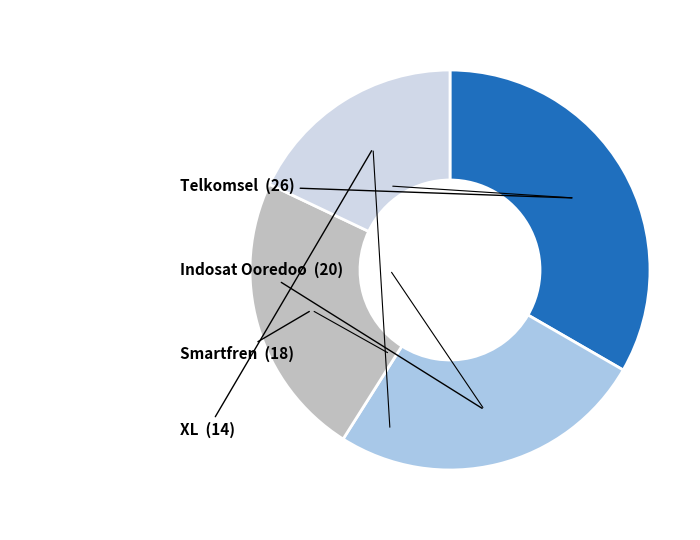

Does any single category account for the majority?

No